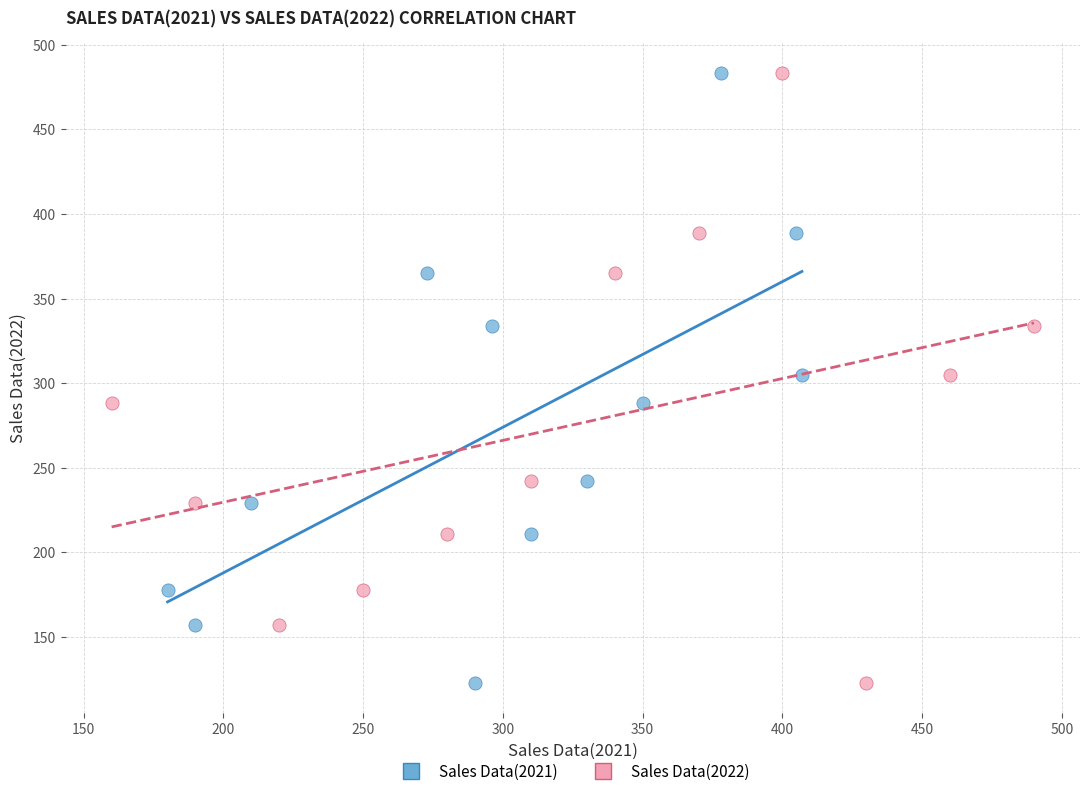

What are all the series names shown in the legend?

Sales Data(2021), Sales Data(2022)